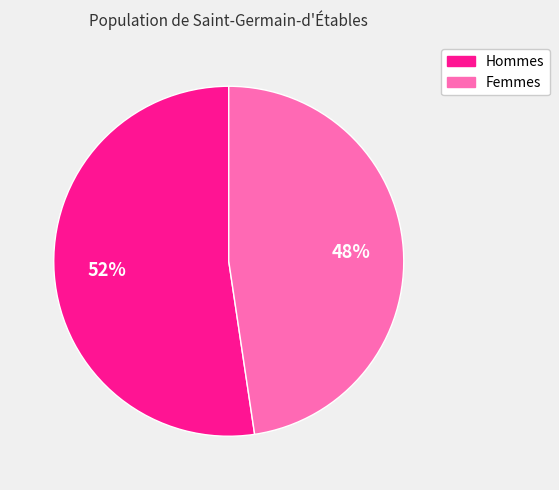

To the nearest percent, what is the average slice percentage?

50%